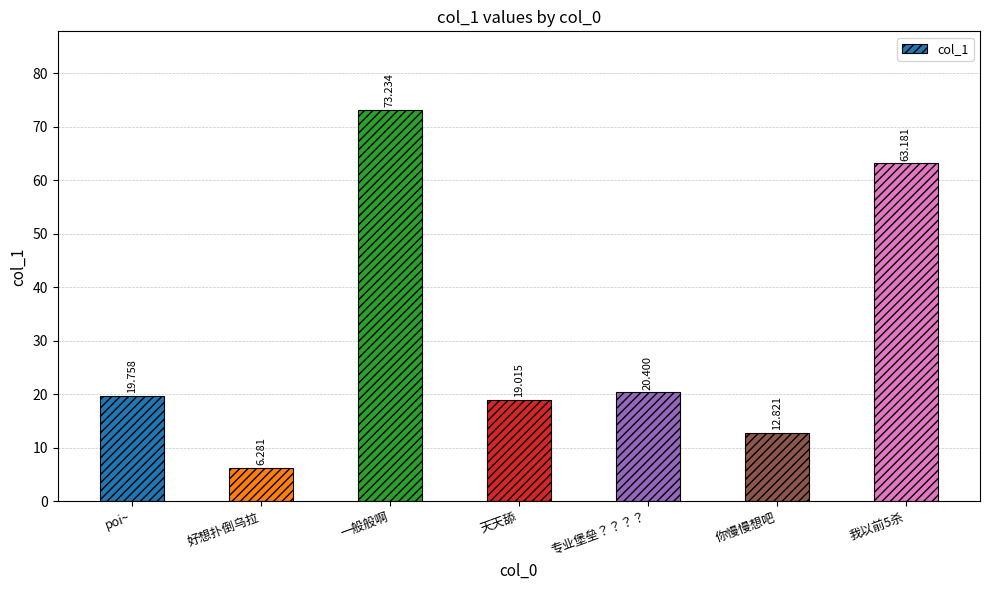

Which category has the lowest value across all series?

好想扑倒乌拉